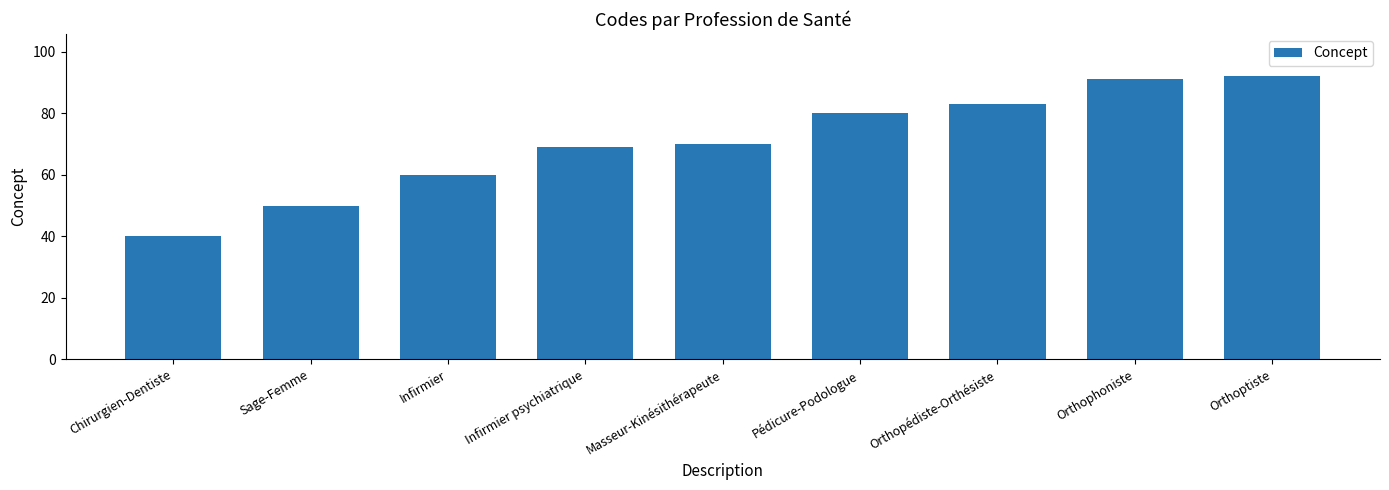

How many series are shown in this chart?

1